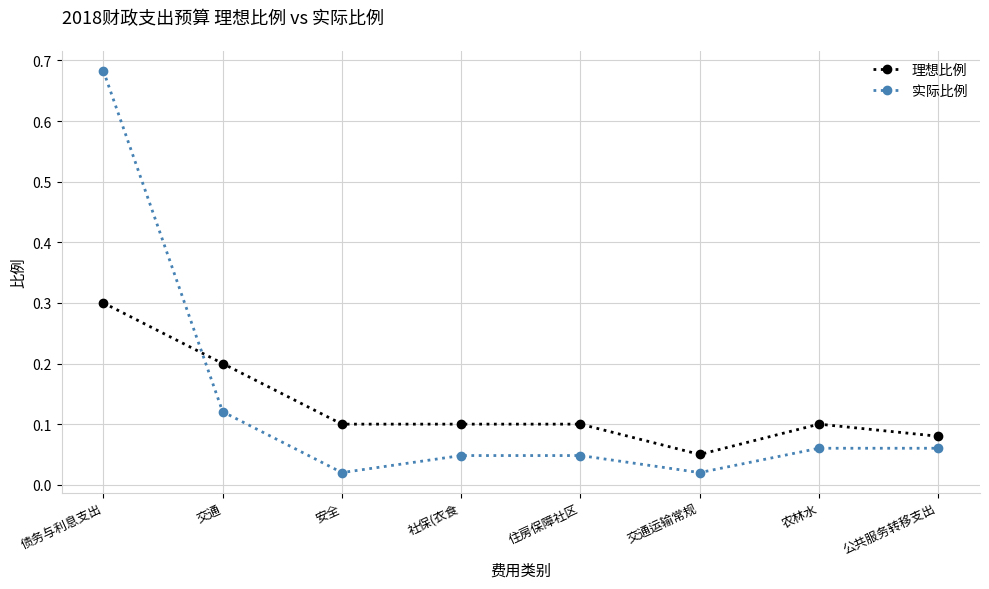

Where is the first local minimum for 实际比例?

安全